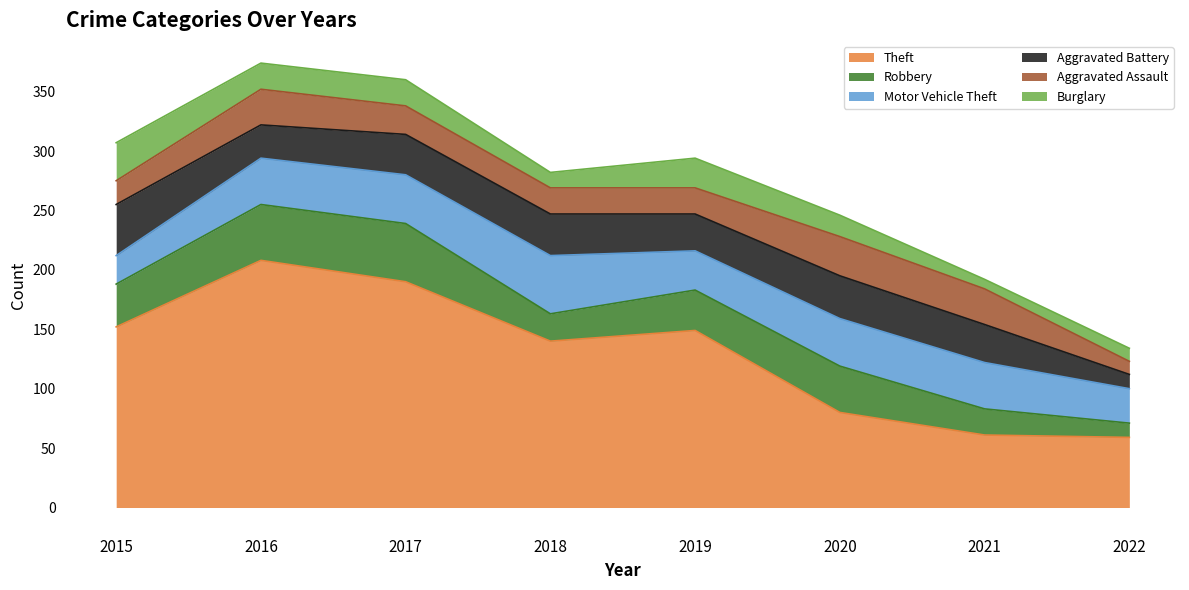

True or false: Robbery and Motor Vehicle Theft cross at least once.

True